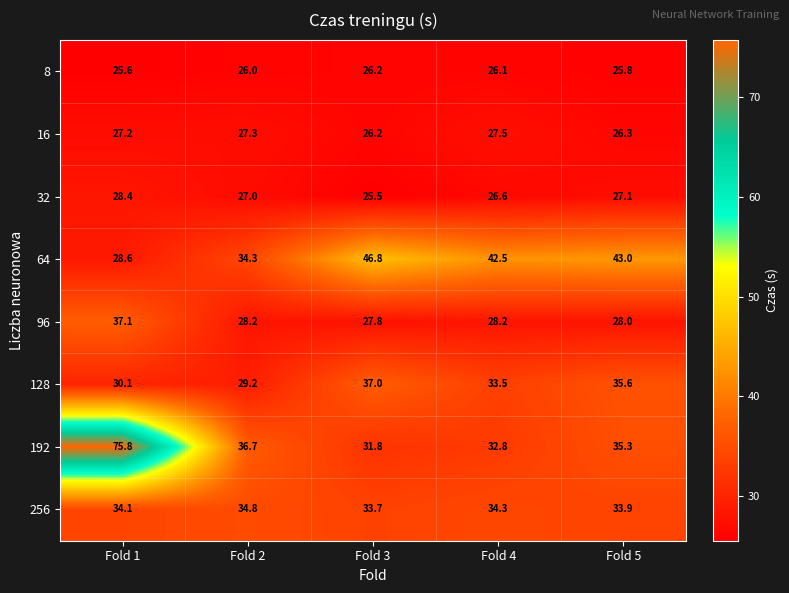

How many values in the 256 series are below 34?

2